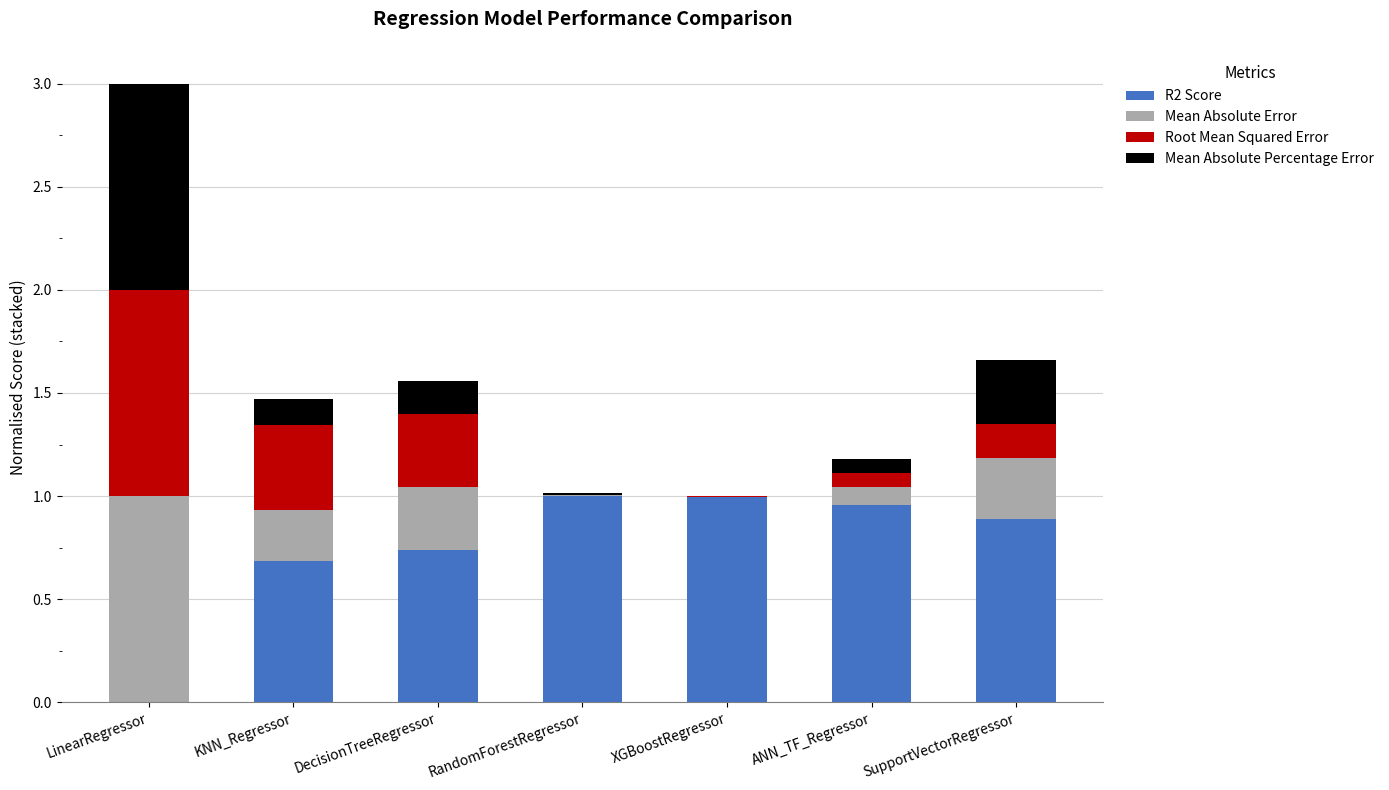

At which category is the sum across all series the highest?

LinearRegressor